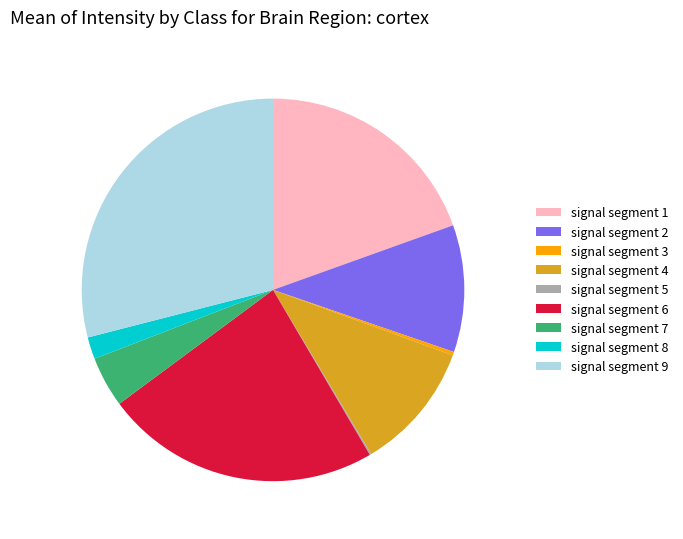

Which slice is the largest?

signal segment 9